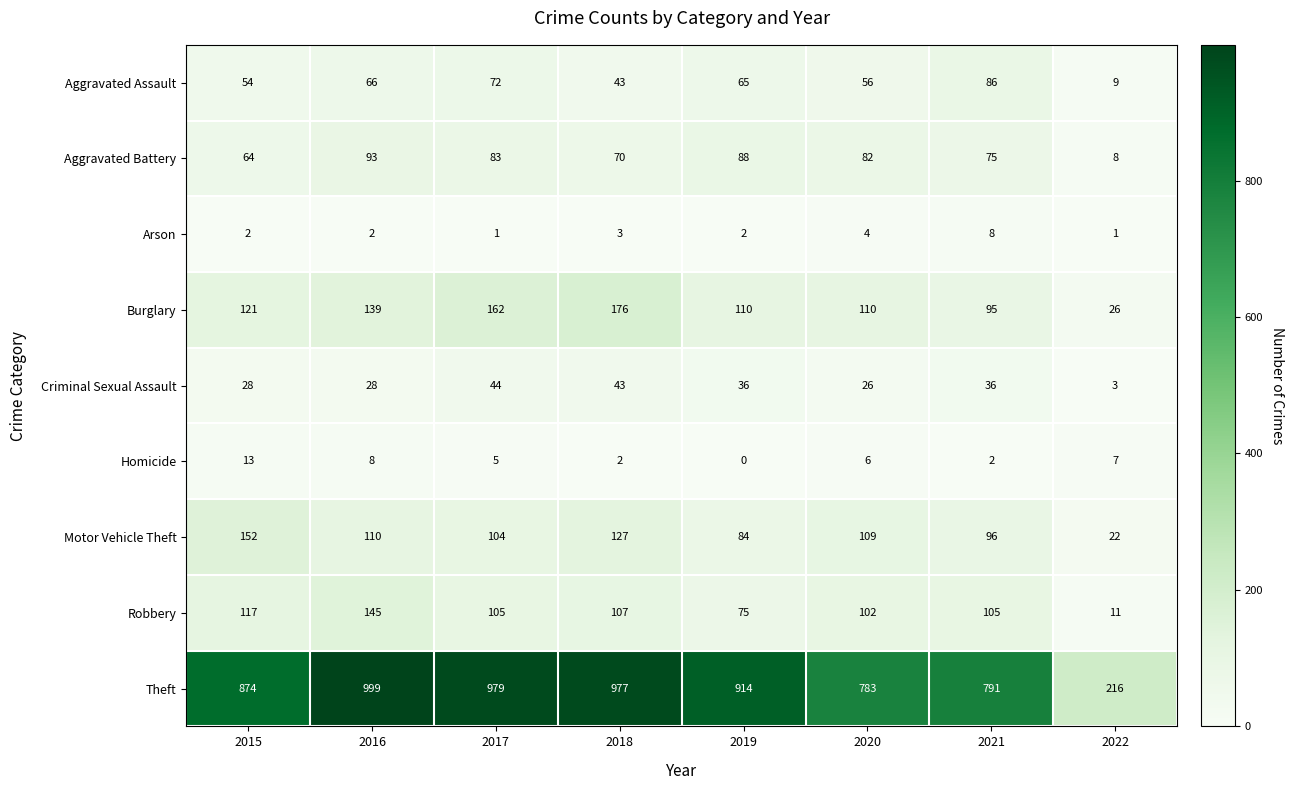

At 2017, list the series in order from largest to smallest.

Theft, Burglary, Robbery, Motor Vehicle Theft, Aggravated Battery, Aggravated Assault, Criminal Sexual Assault, Homicide, Arson